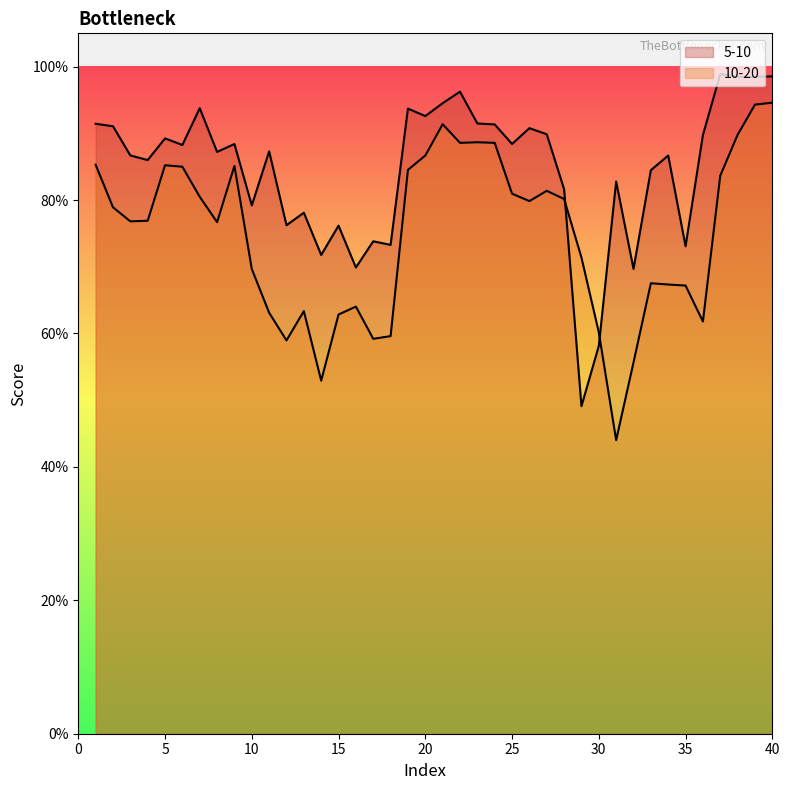

What is the total value across all series at 39?

1.9